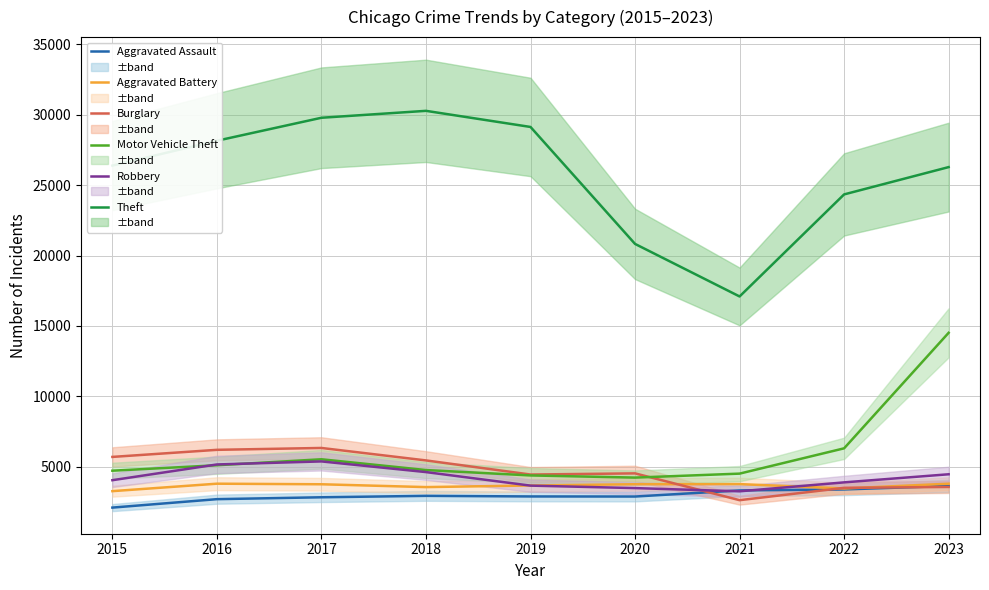

How many values in the Theft series exceed 26394?

4